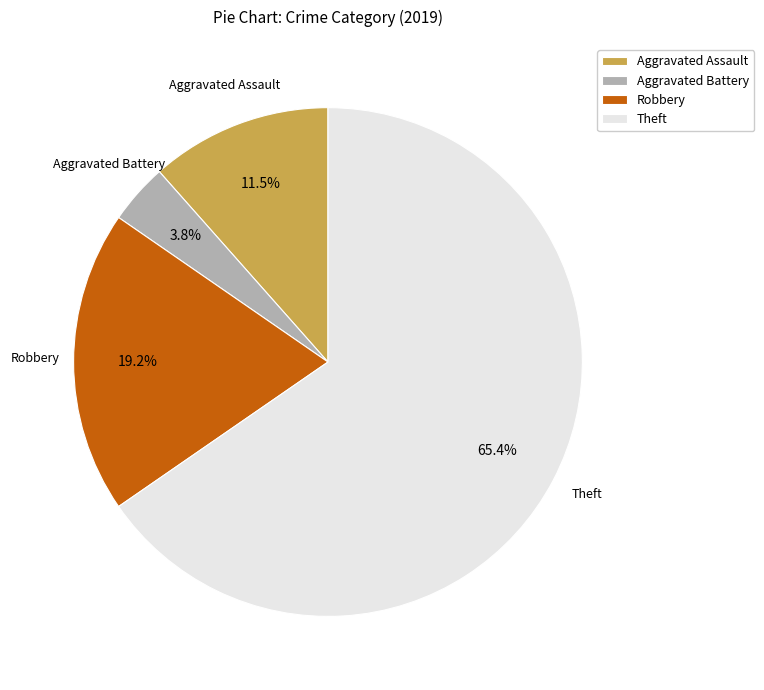

What percentage is the Aggravated Battery slice, to the nearest percent?

4%